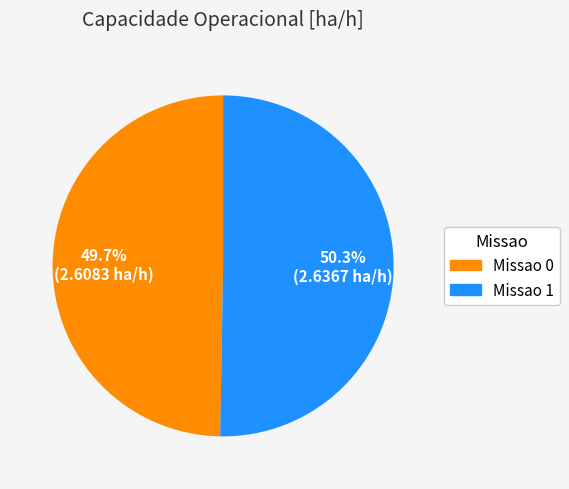

What is the majority slice?

Missao 1